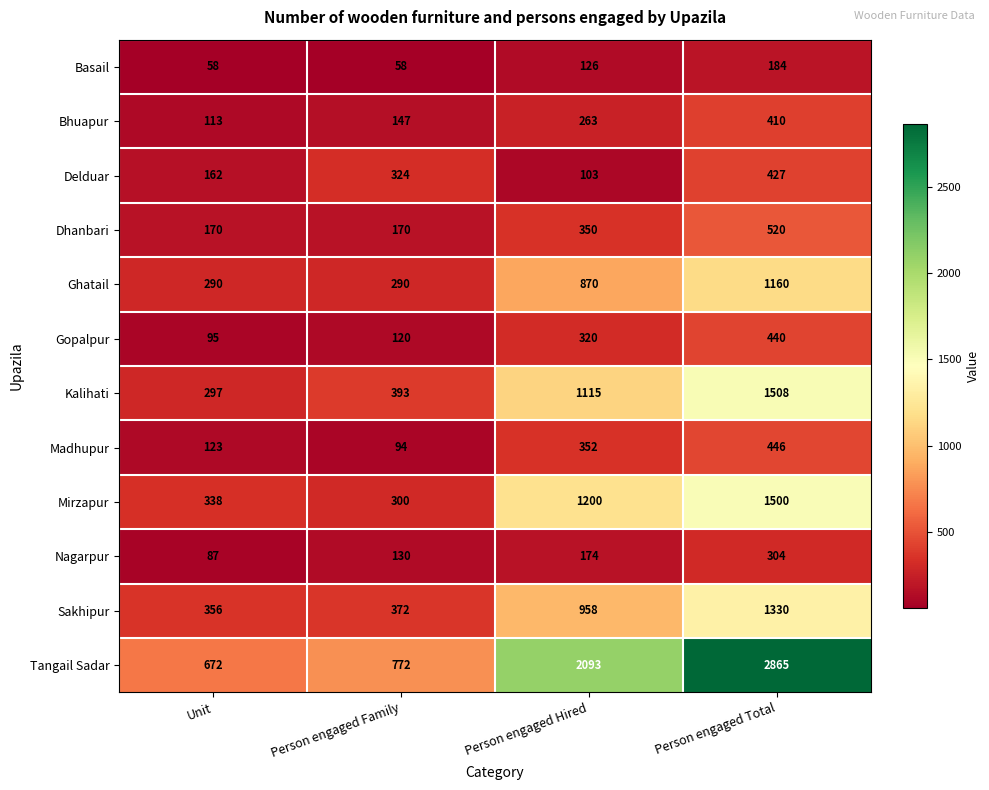

Count the number of data series in this chart.

12